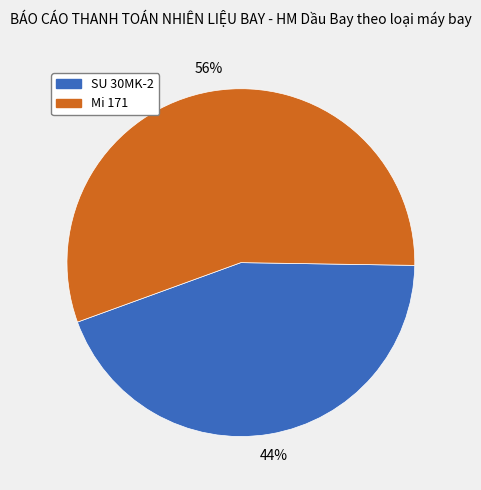

How many slices are in this pie chart?

2